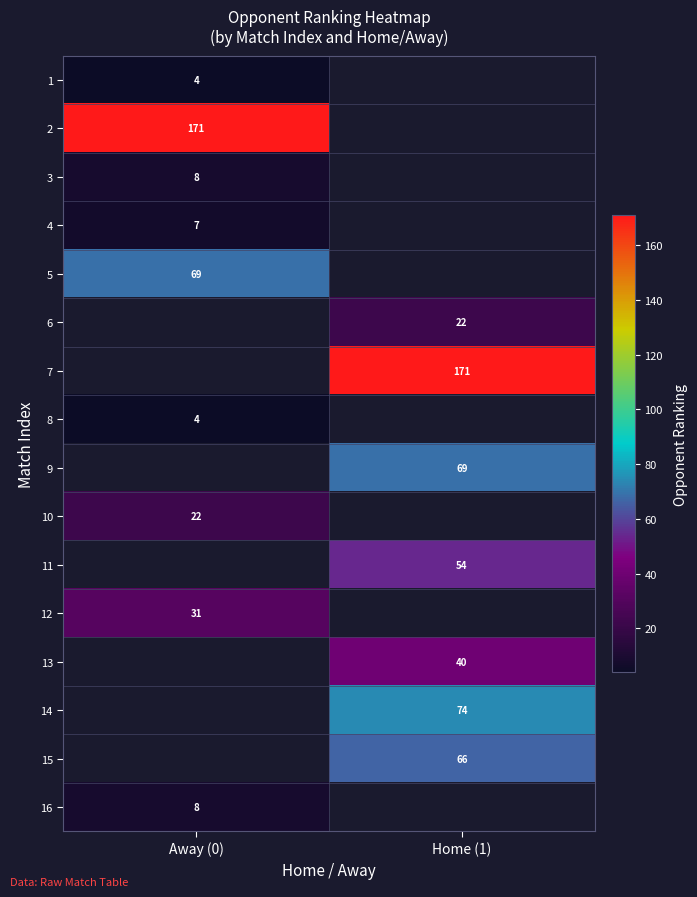

What is the minimum value shown in the chart?

4.0